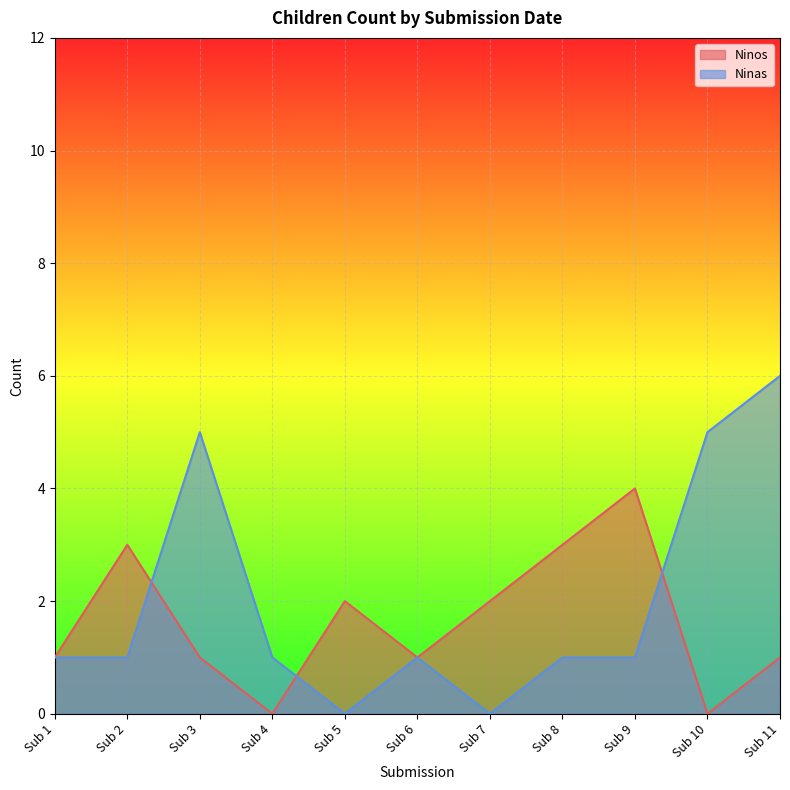

Which series ends up on top after the final intersection of Ninos and Ninas?

Ninas